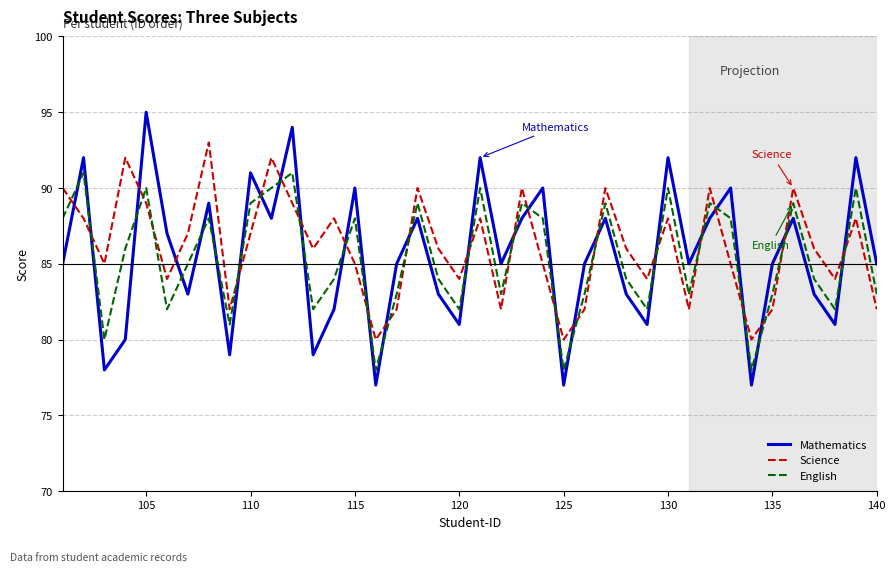

Where is the first local minimum for Mathematics?

103